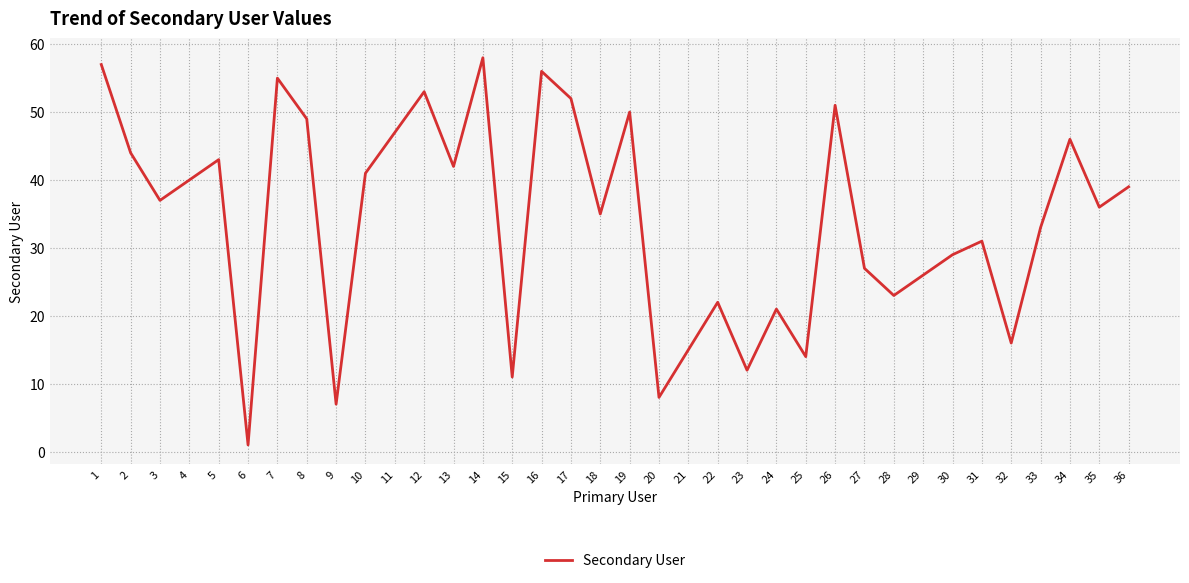

Which has a higher value, 17 or 30?

17